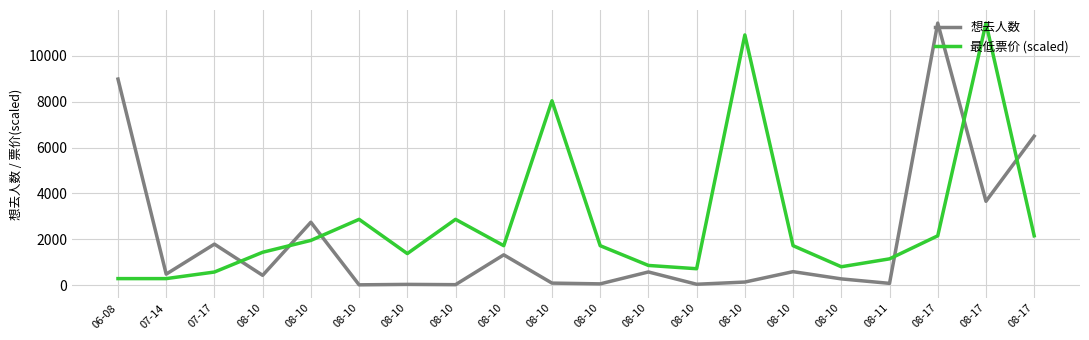

Is it true that 想去人数 equals 114.1 at 08-11?

False